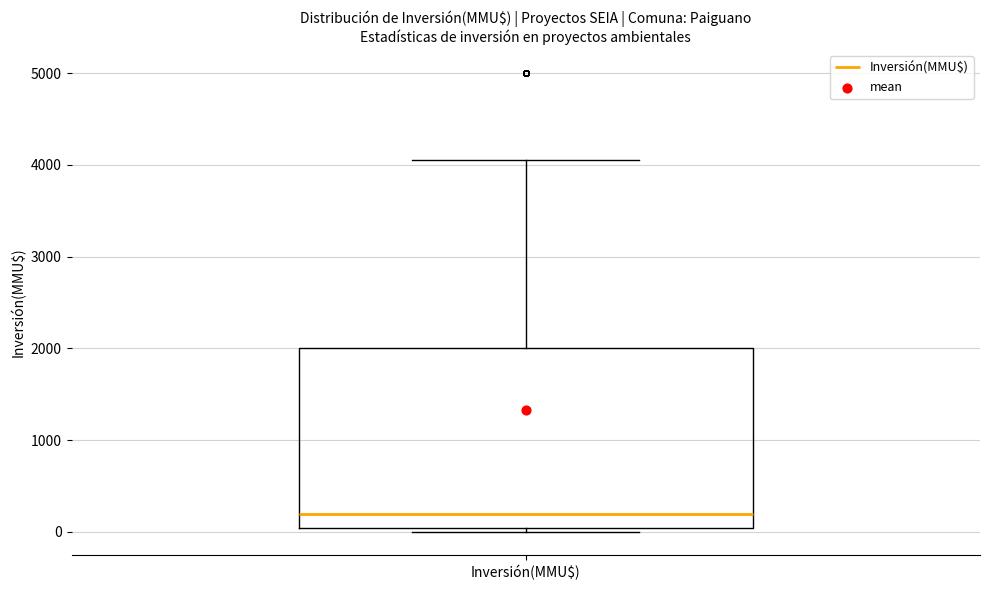

Transcribe this box plot: give where the median line is, the range the box spans, and where the two whiskers end, as read against the y-axis. The values are not printed on the chart, so give them approximately, as read against the axis.

median 200, box 0 to 2000, whiskers 0 (just below the box's lower edge) to 4100